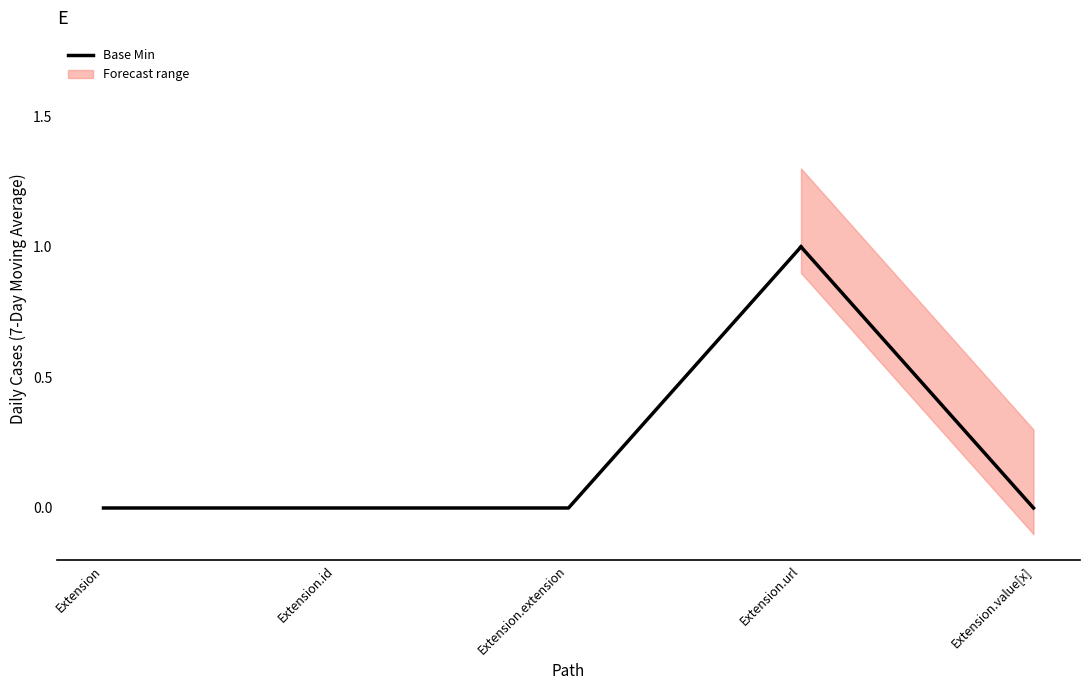

At which label is the value closest to 0?

Extension